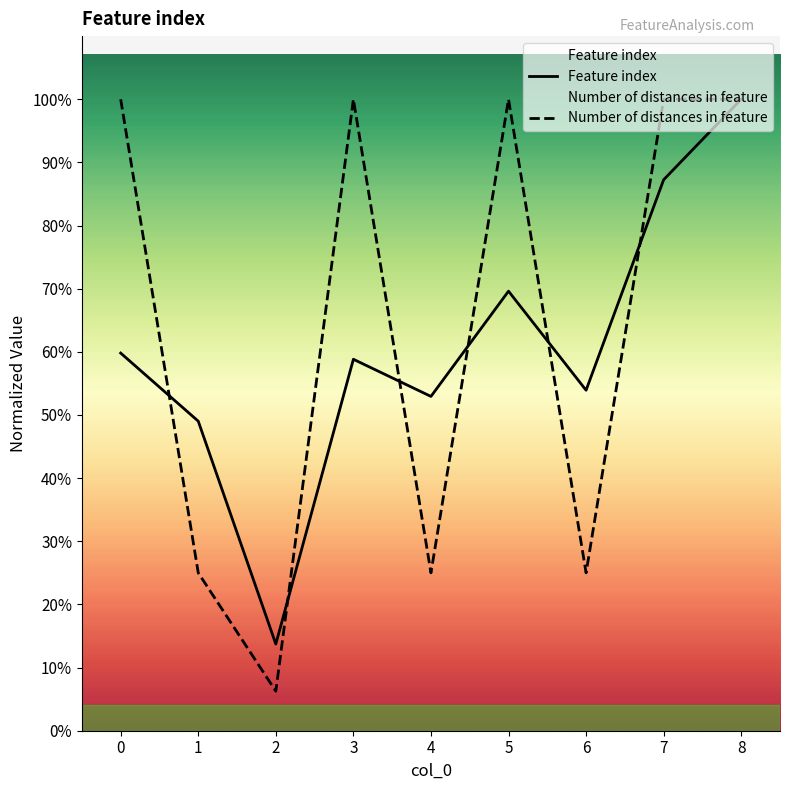

After their last crossing, which series has the higher values: Feature index or Number of distances in feature?

Number of distances in feature